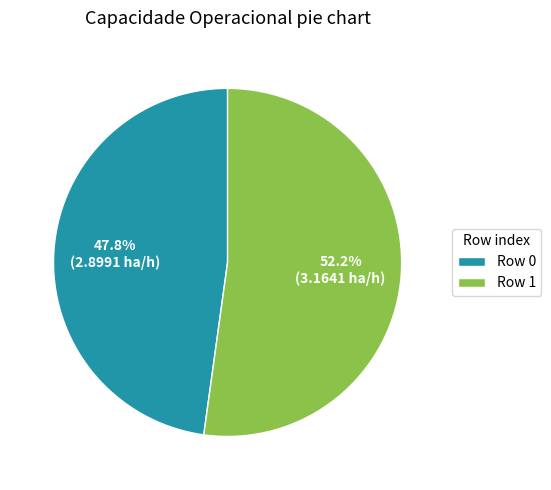

To the nearest percent, what is the average slice percentage?

50%